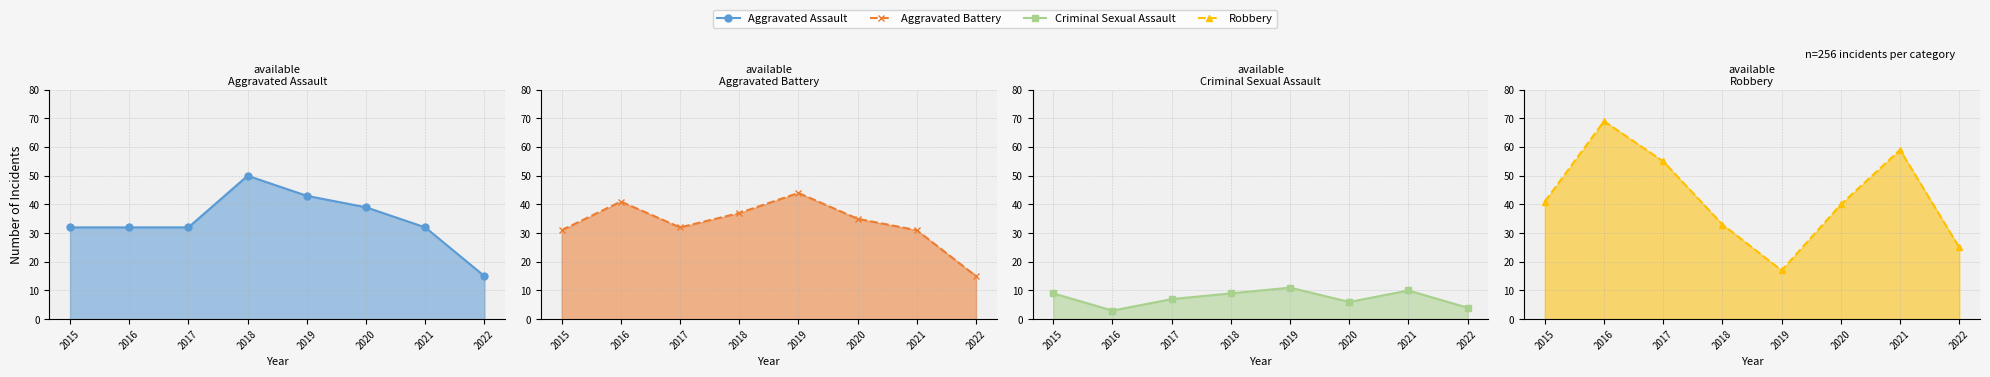

Is it true that Criminal Sexual Assault line equals 9 at 2018?

True